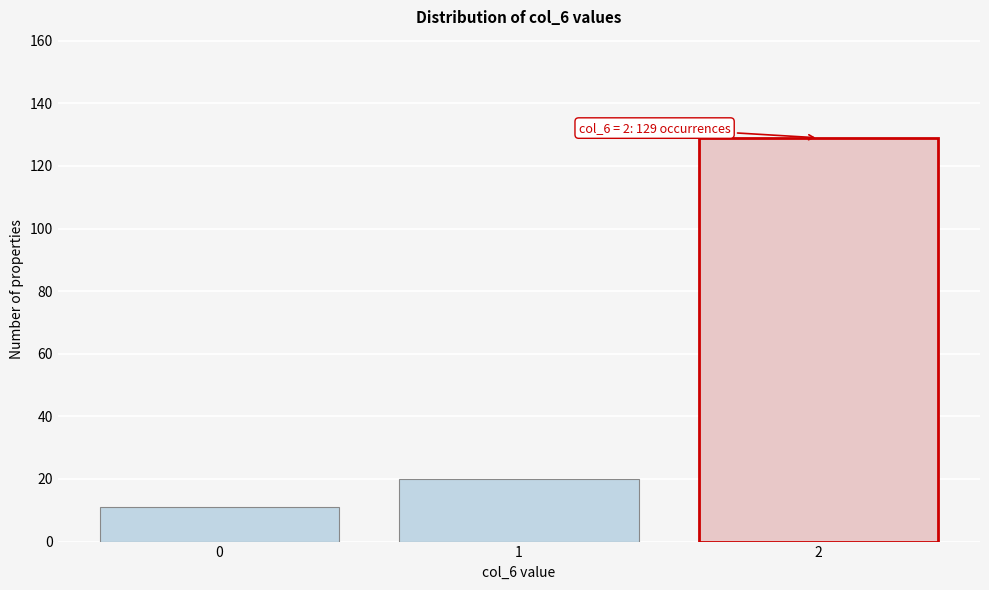

Reading left to right, extract all data points from this chart.

11	20	129